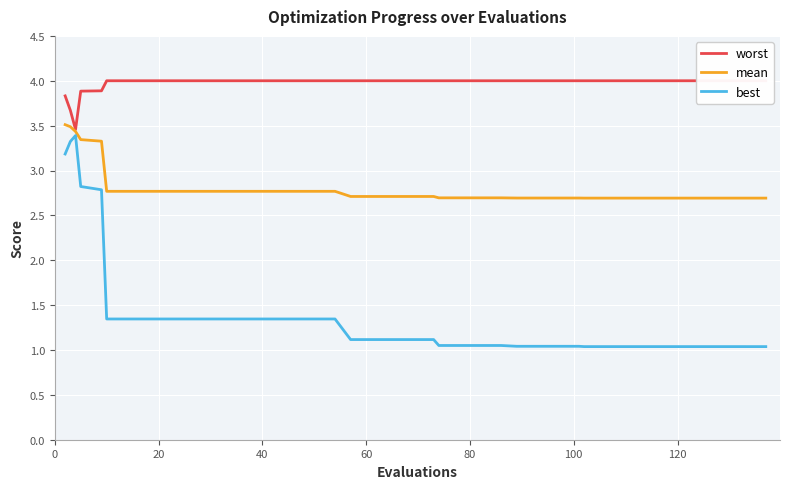

True or false: mean has more than 0 points higher than both neighbors.

False